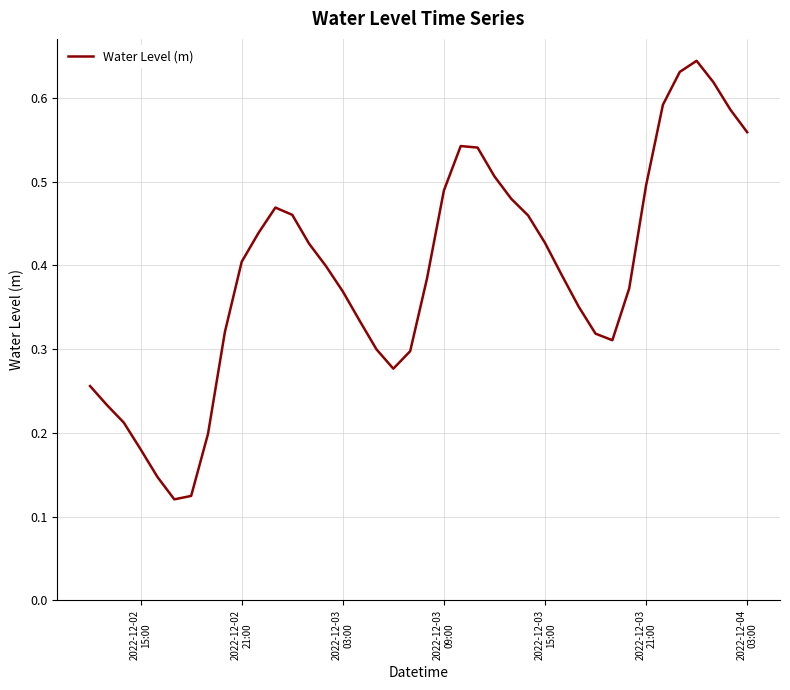

Does the chart have visible grid lines?

Yes